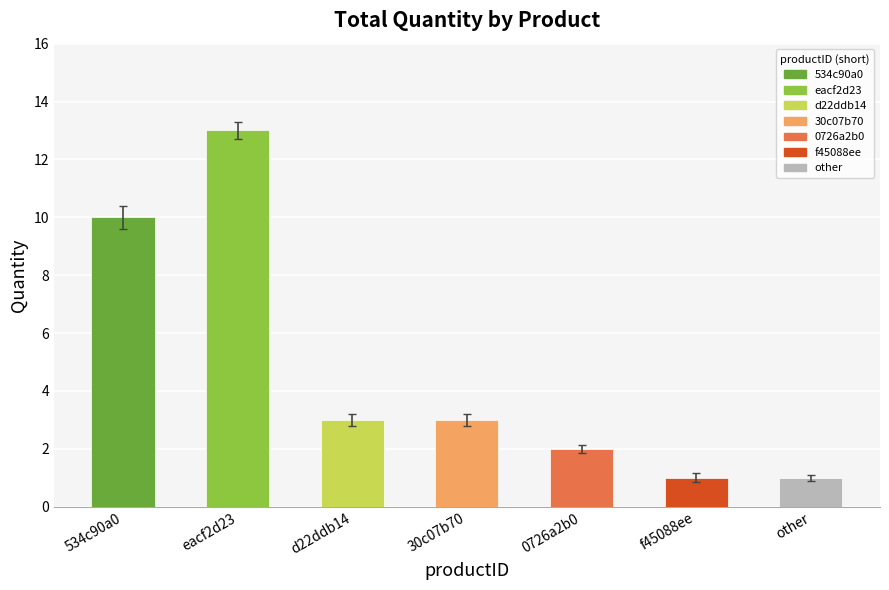

Does the chart contain stacked bars?

No